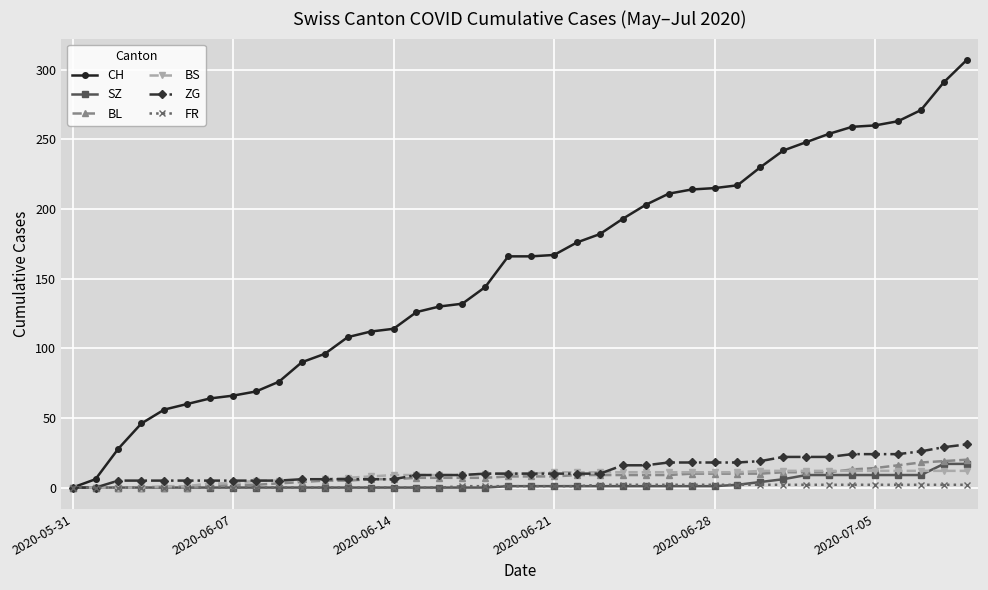

Which series has the largest range (max minus min)?

CH